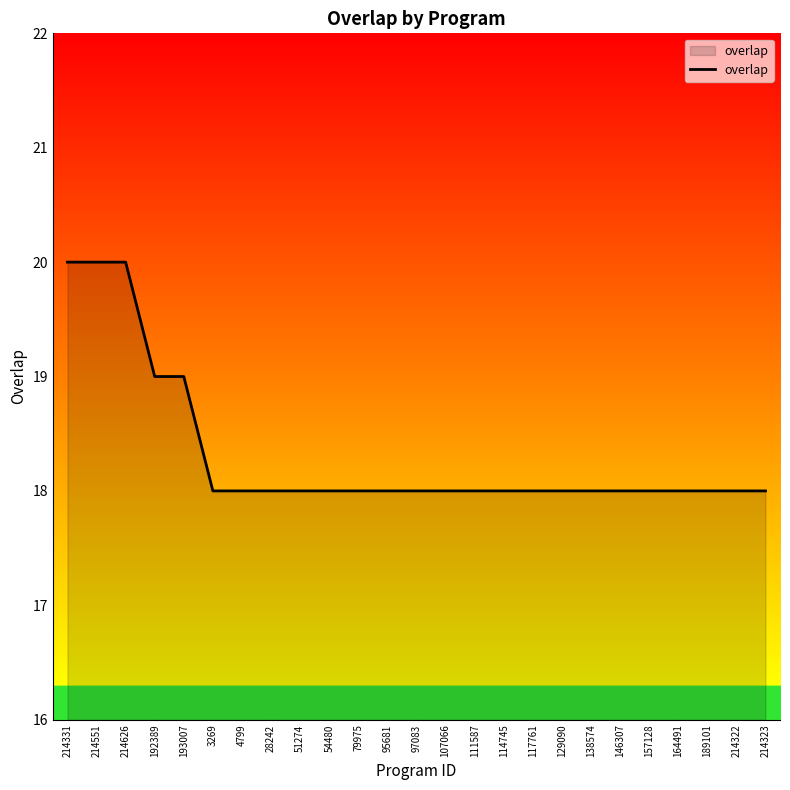

Does the chart display data point markers on the line(s)?

No